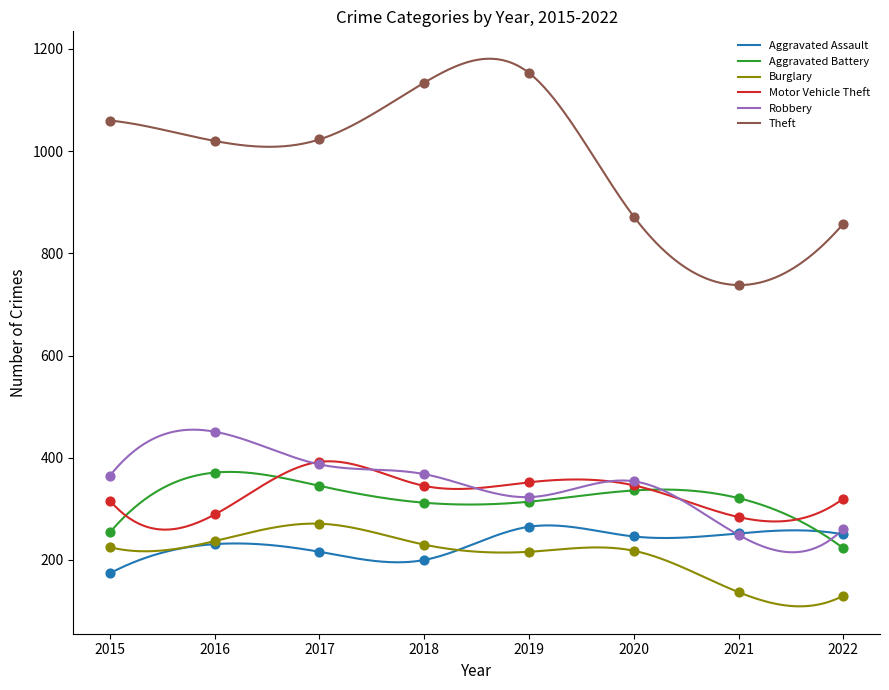

What is the total value across all series at 2016?

2599